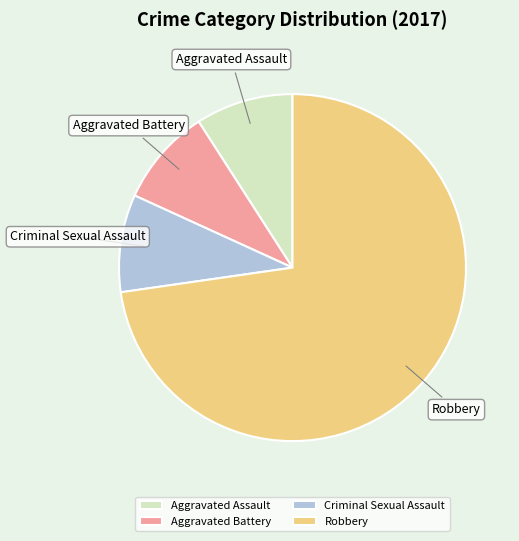

Approximately how many times larger is the value at Aggravated Battery compared to Aggravated Assault?

1.0